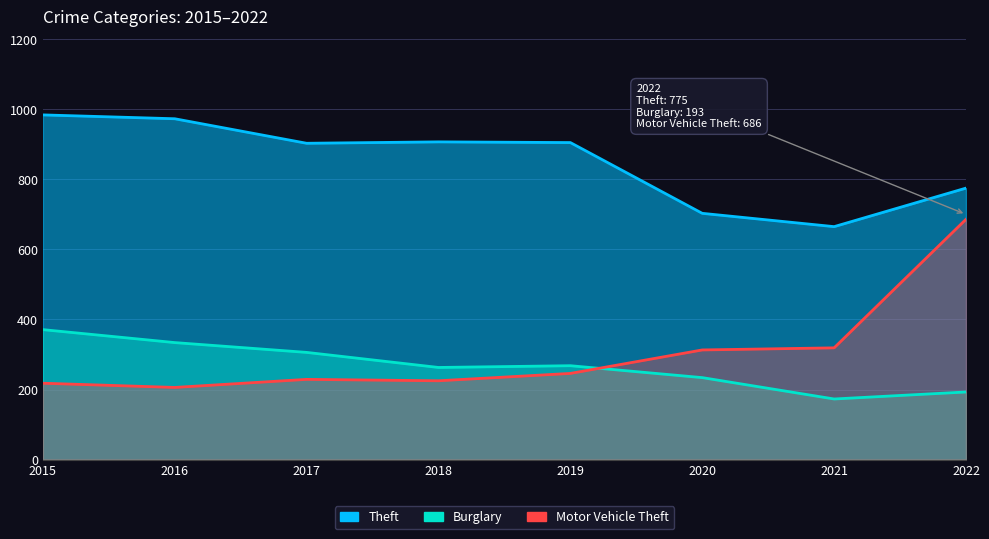

At which category does the chart reach its minimum across all series?

2021